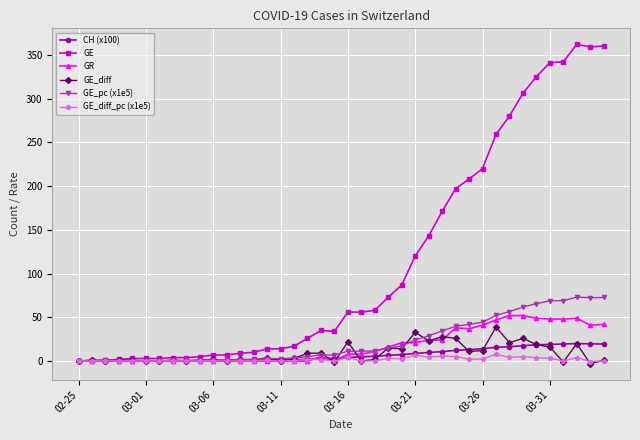

True or false: GE_pc (x1e5) and GE_diff intersect in this chart.

True